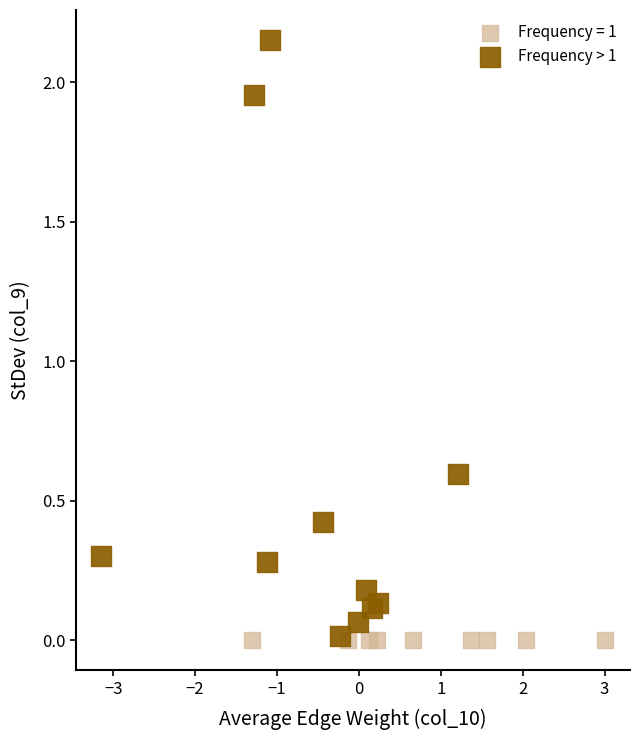

Which series contains the highest Y value?

Frequency > 1